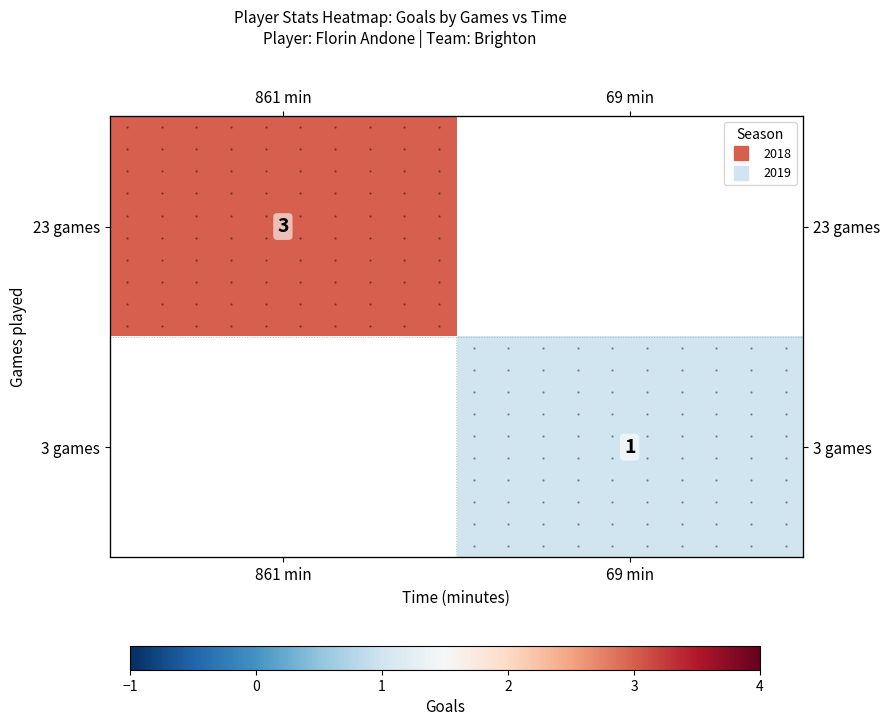

How many values in 3 games are above zero?

1